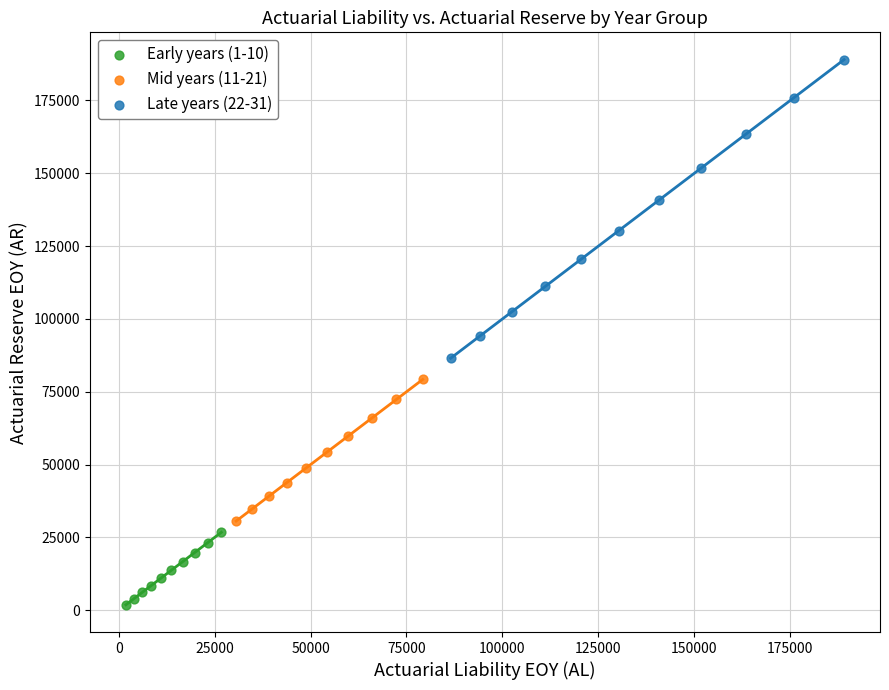

Which series has the widest spread of Y values?

Late years (22-31)